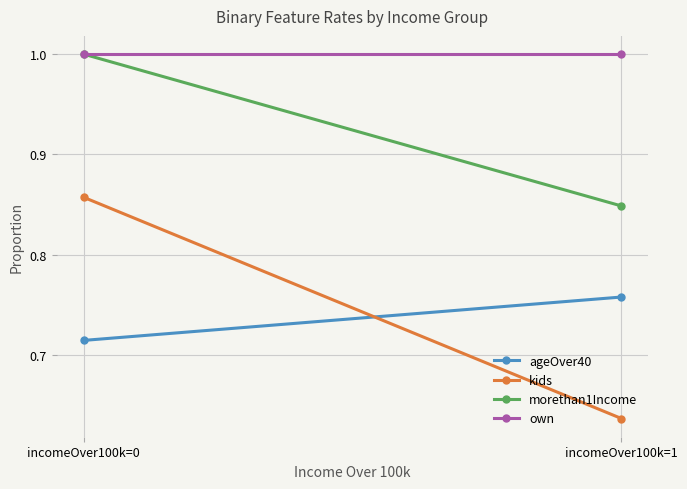

Which series has the largest total across all categories?

own